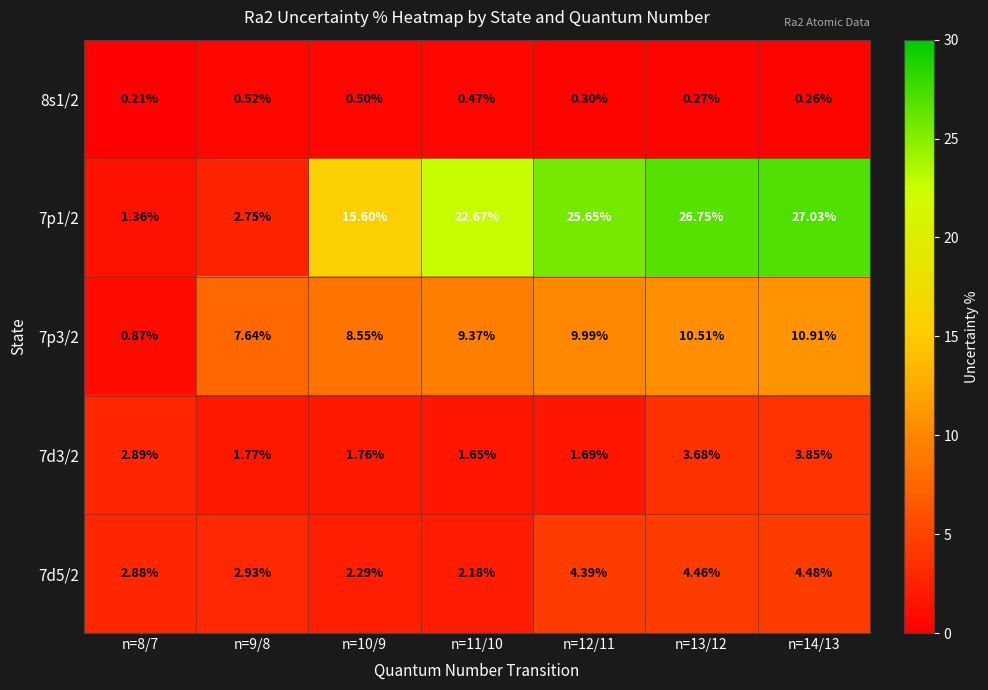

Which series has the widest spread of values?

7p1/2